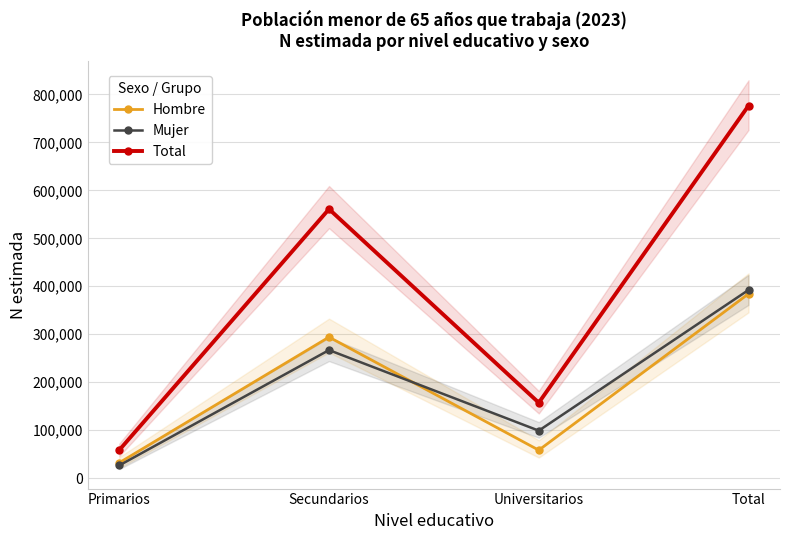

How many lines are shown in the chart?

3